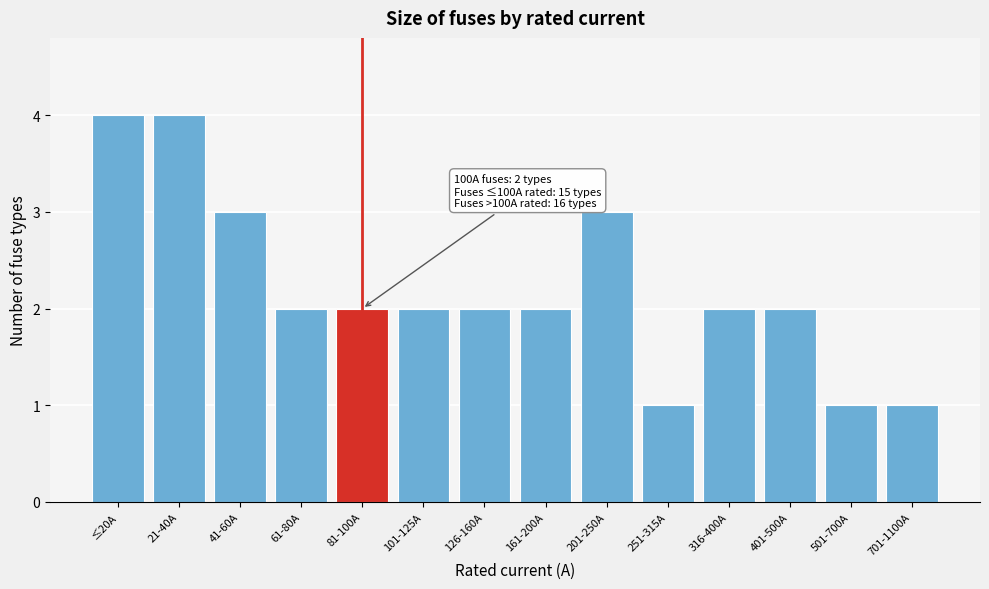

Reading right to left, what are all the values shown in this chart?

1	1	2	2	1	3	2	2	2	2	2	3	4	4